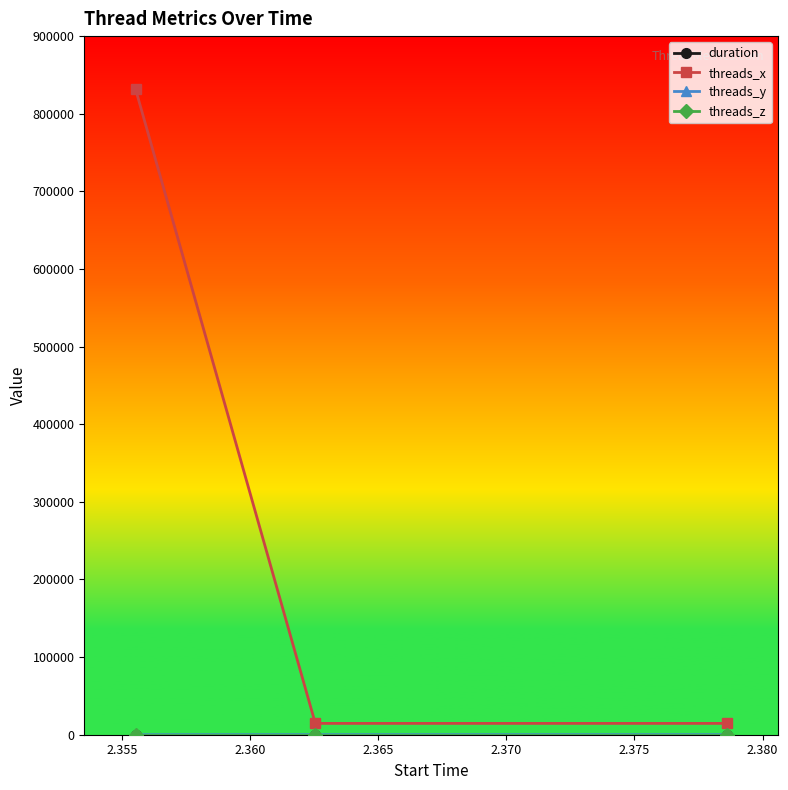

Which series has the largest total across all categories?

threads_x